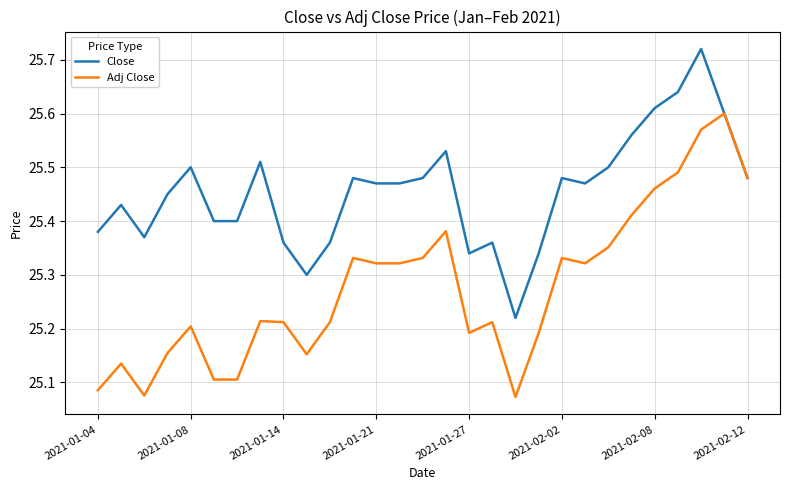

Rank the series by their average value, from lowest to highest.

Adj Close, Close